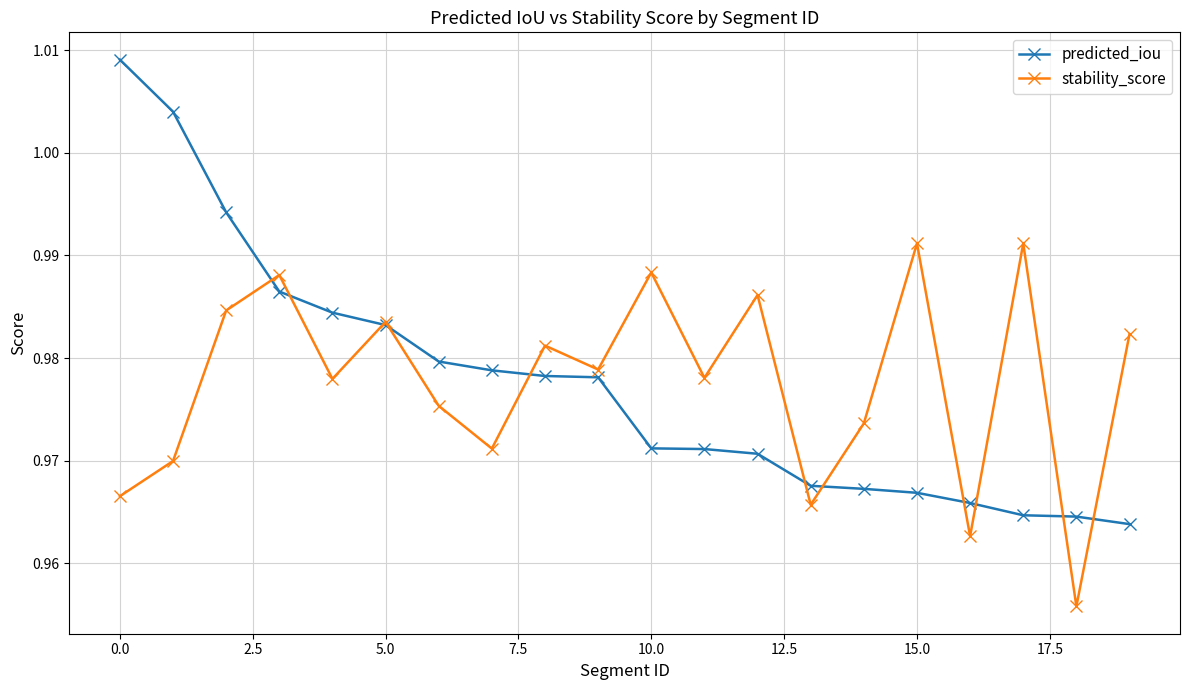

How many lines are shown in the chart?

2